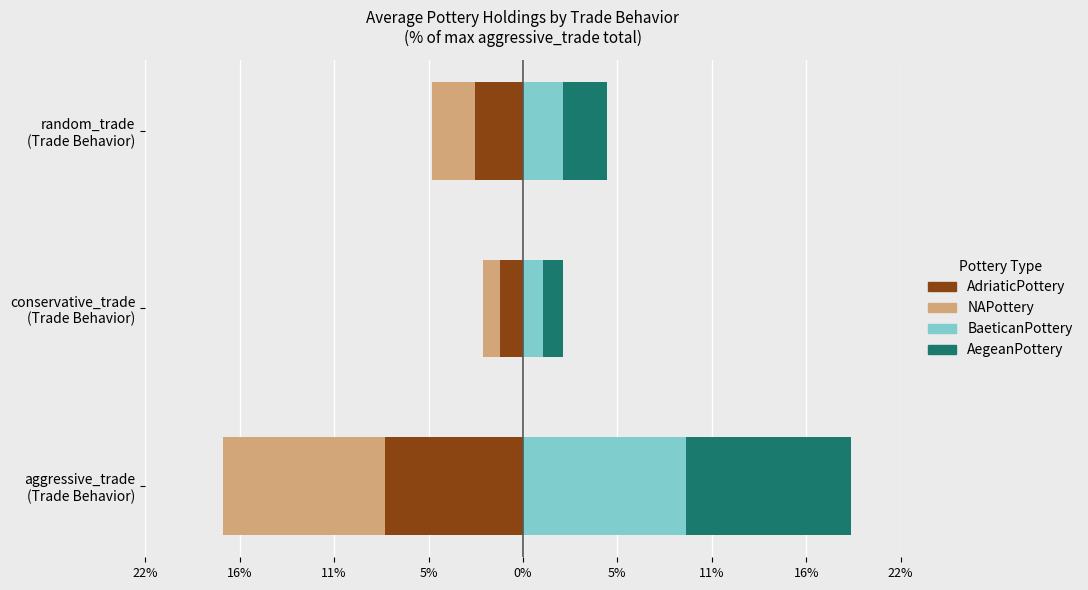

What is the difference between the highest and lowest values at random_trade (Trade Behavior)?

5.2